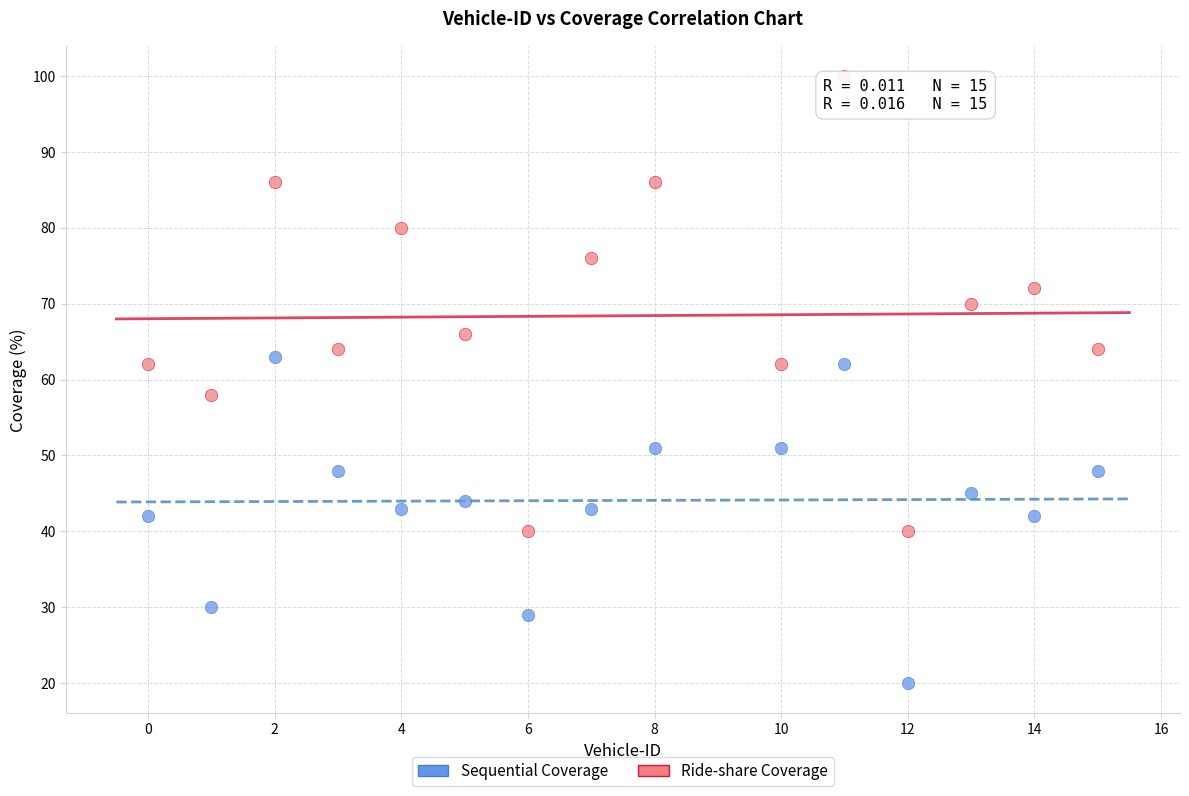

Across all data points, what is the range of Y values (max minus min)?

80